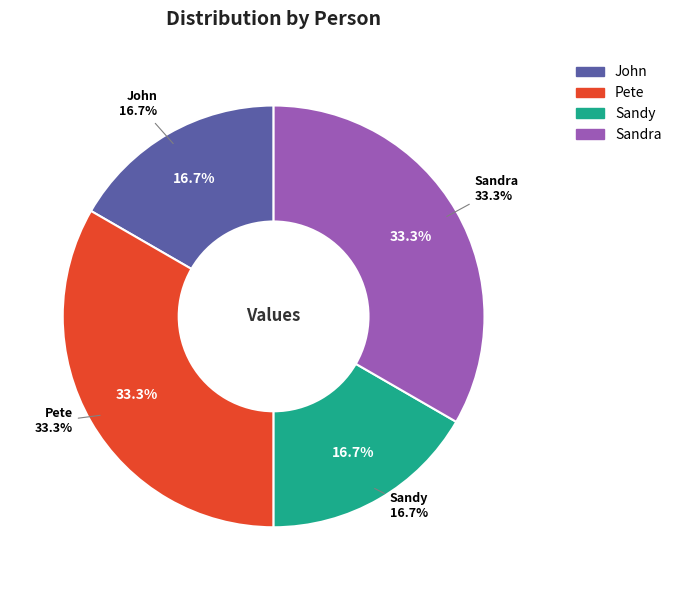

What percentage is NOT represented by Pete?

66.7%